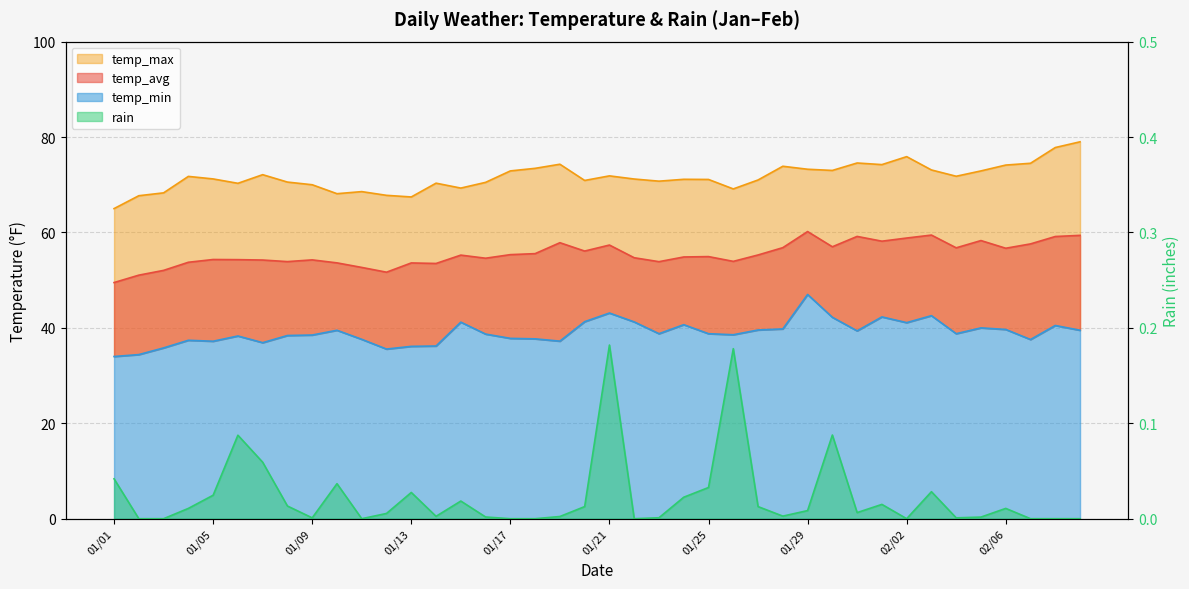

How many values in the rain series exceed 0?

30